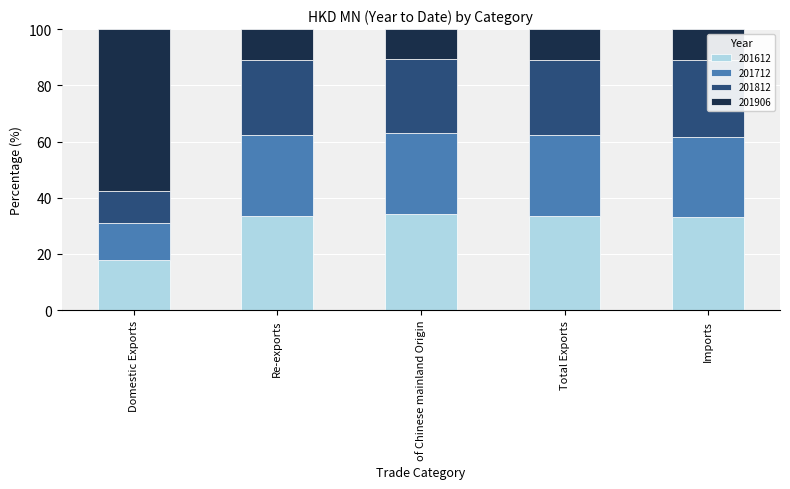

What is the maximum value shown in the chart?

57.5